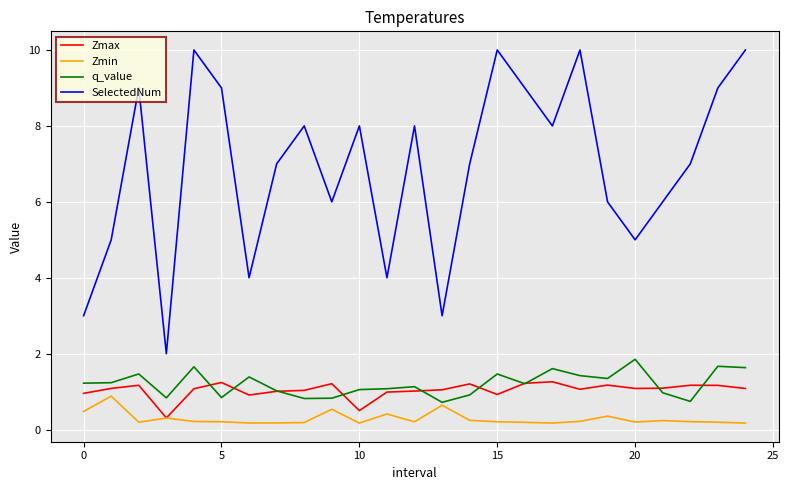

Which series has the widest spread of values?

SelectedNum